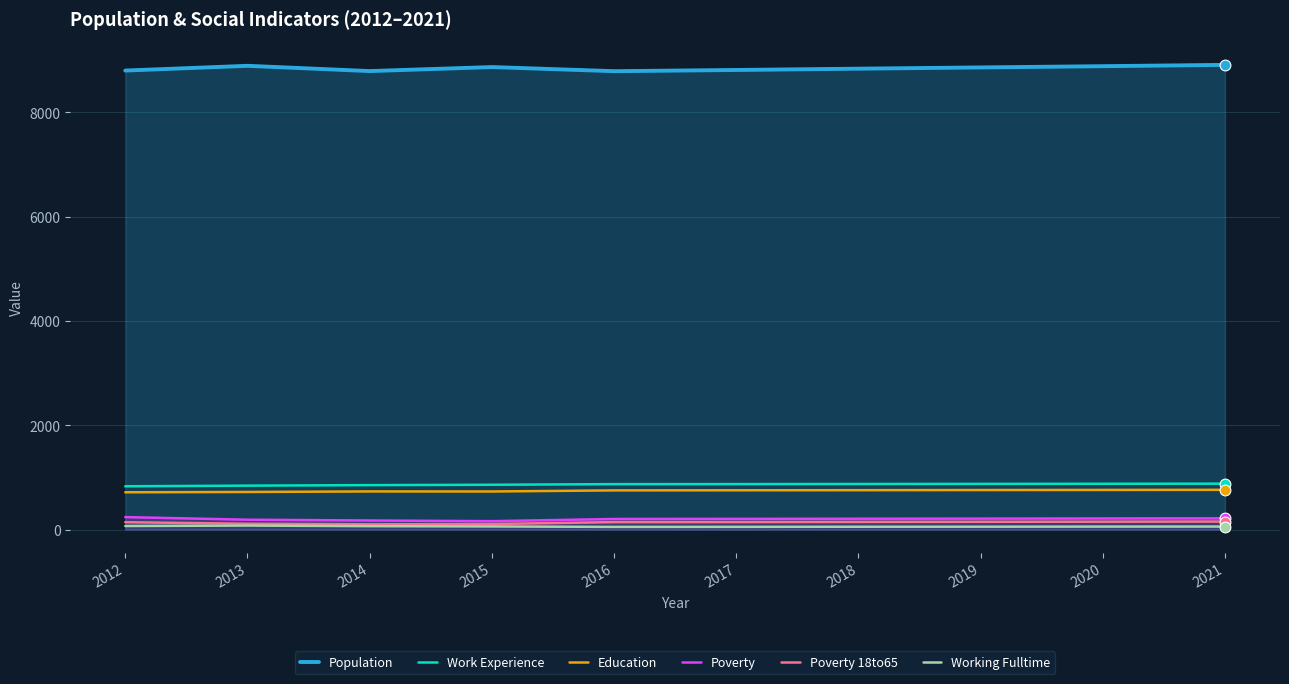

What are all the series names shown in the legend?

Population, Work Experience, Education, Poverty, Poverty 18to65, Working Fulltime